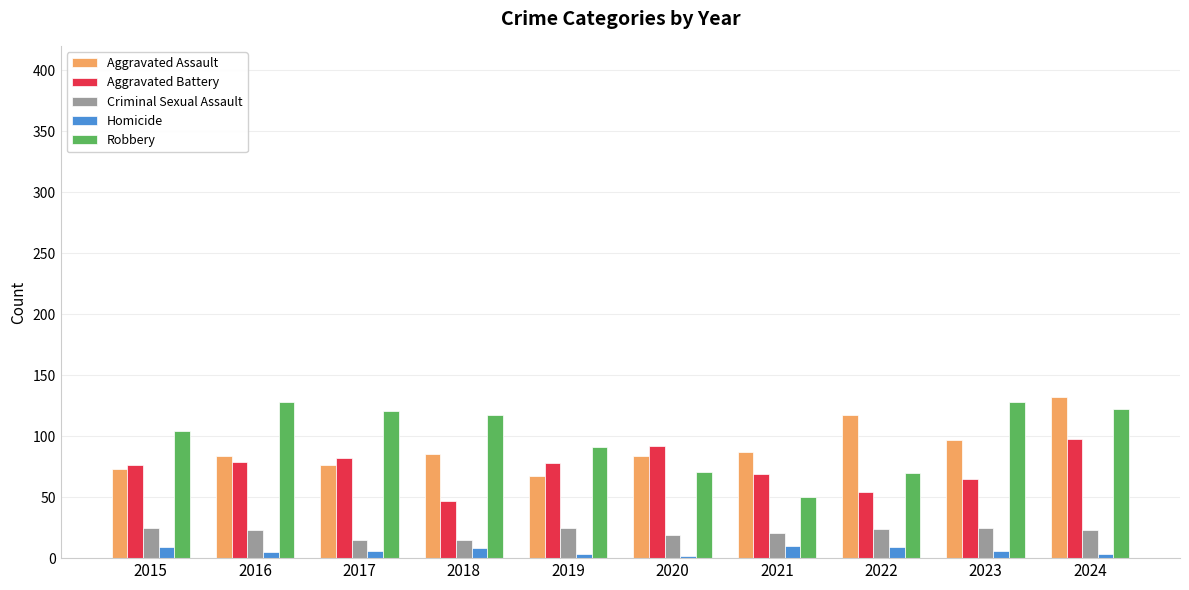

Which series changed the most between 2016 and 2024?

Aggravated Assault